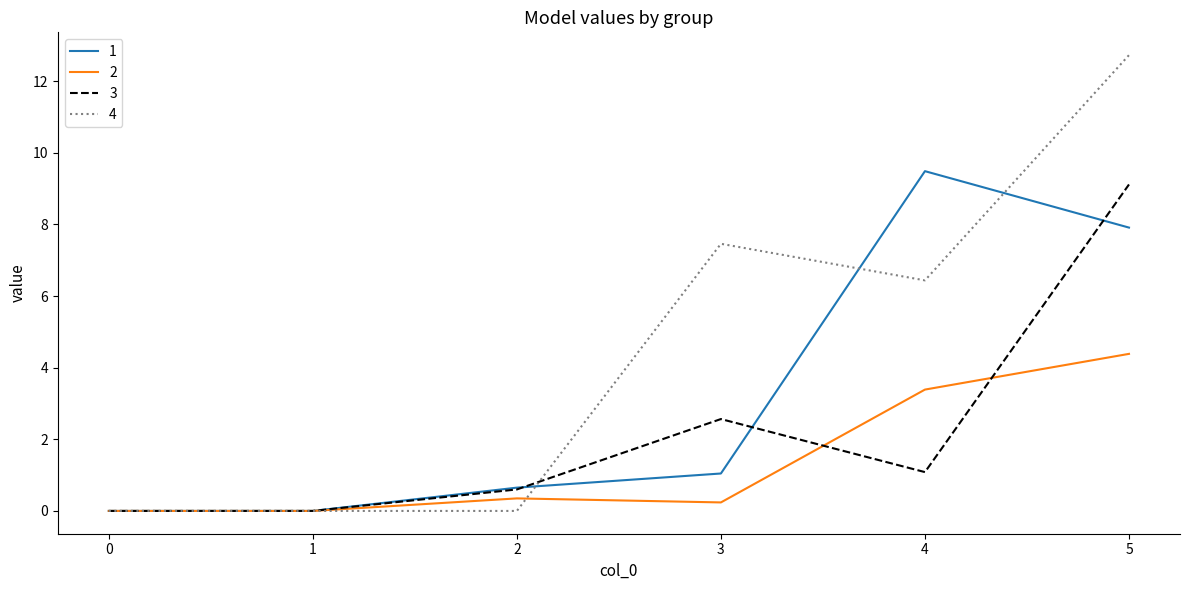

Which label corresponds to the largest value in the chart?

5